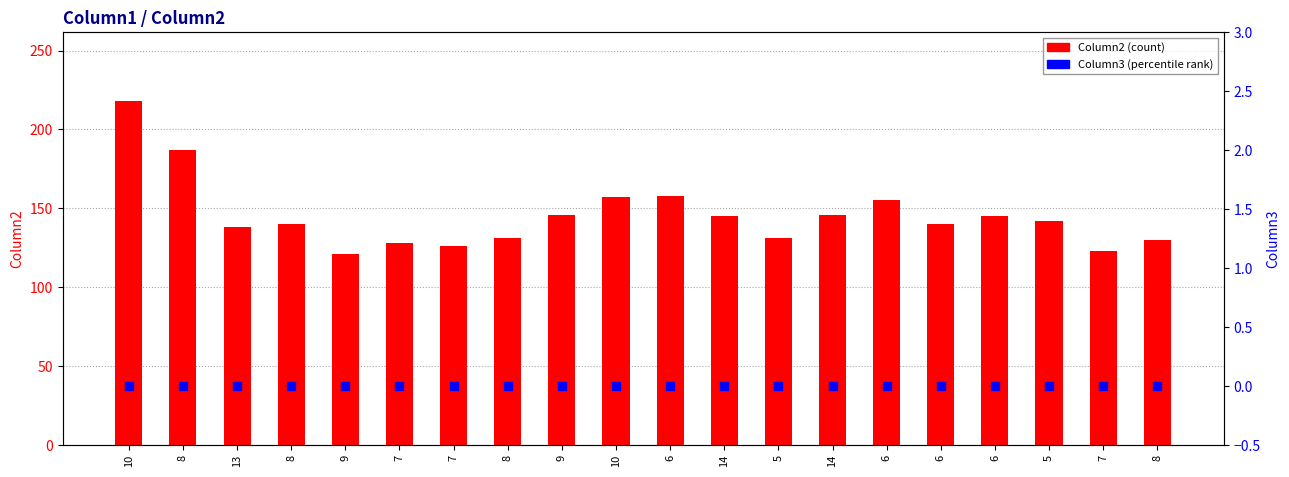

At which category is the sum across all series the highest?

10